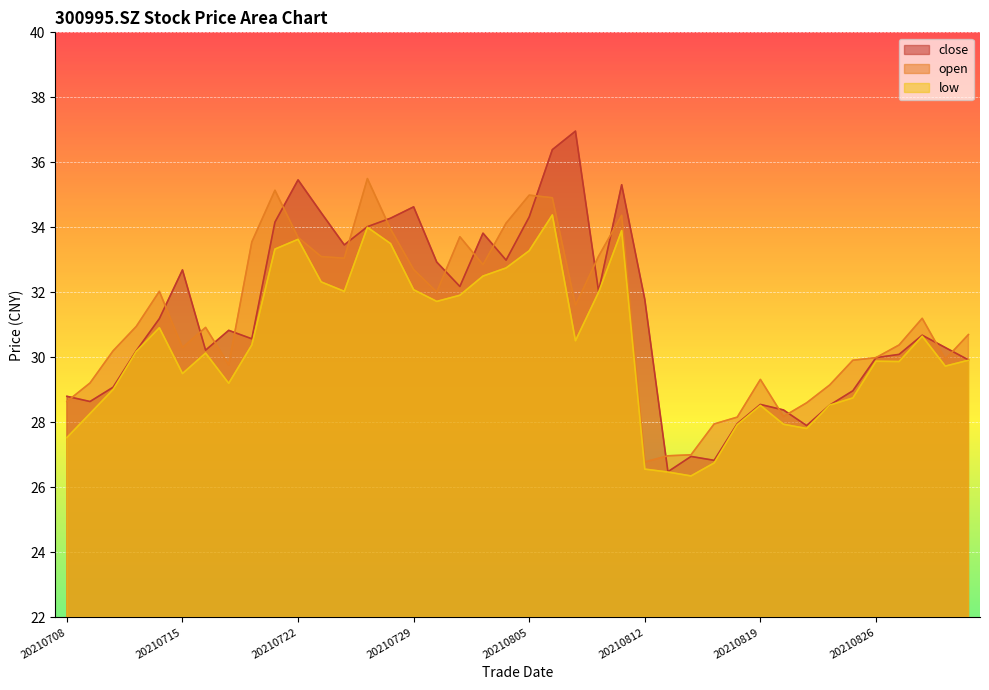

What is the sum of all low values?

1214.6